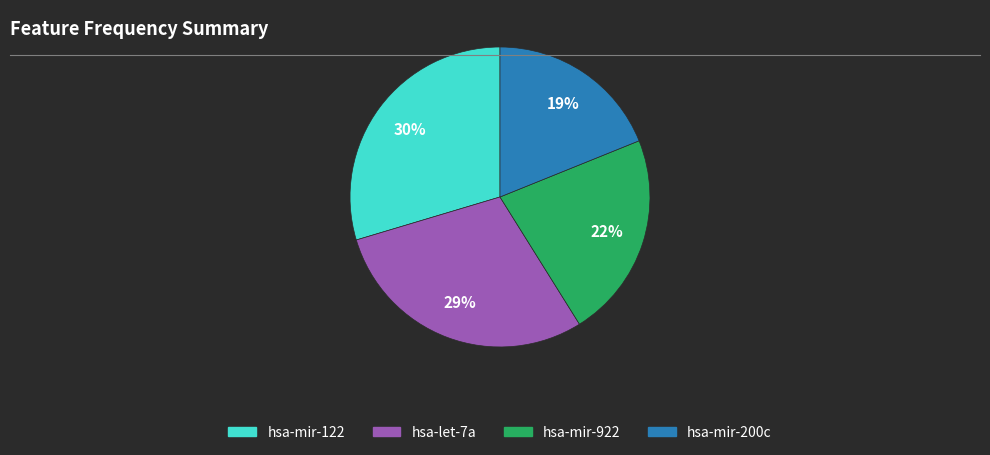

Which category has the smallest portion of the pie?

hsa-mir-200c